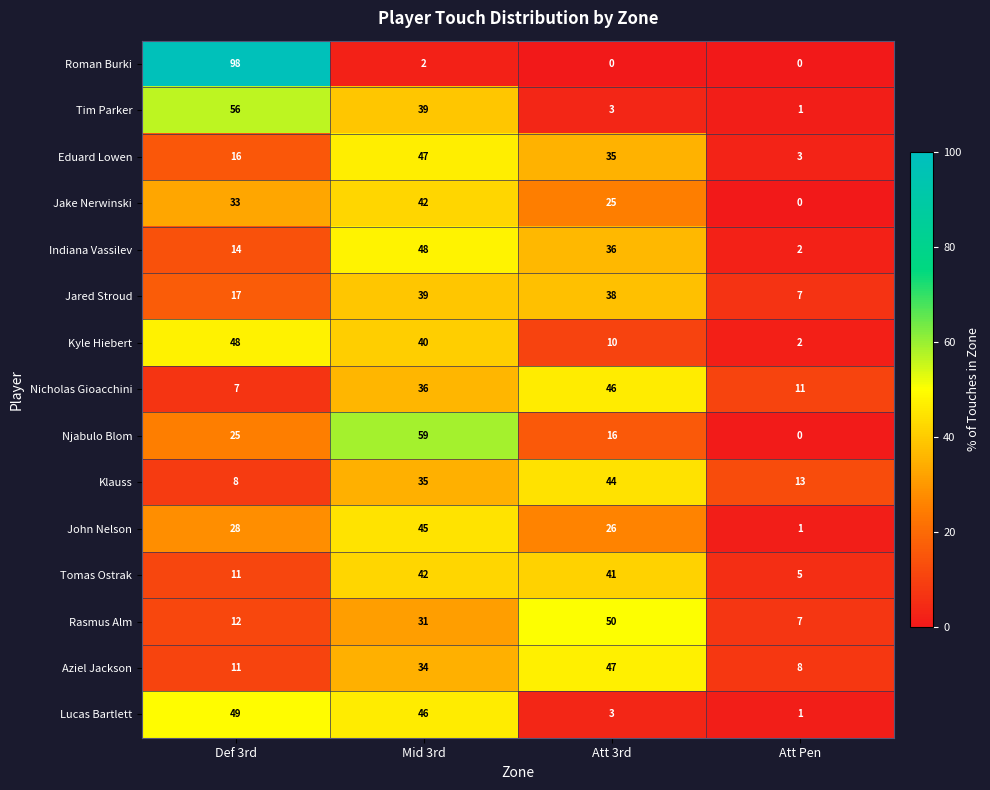

True or false: Nicholas Gioacchini has a value of 46 at Att 3rd.

True